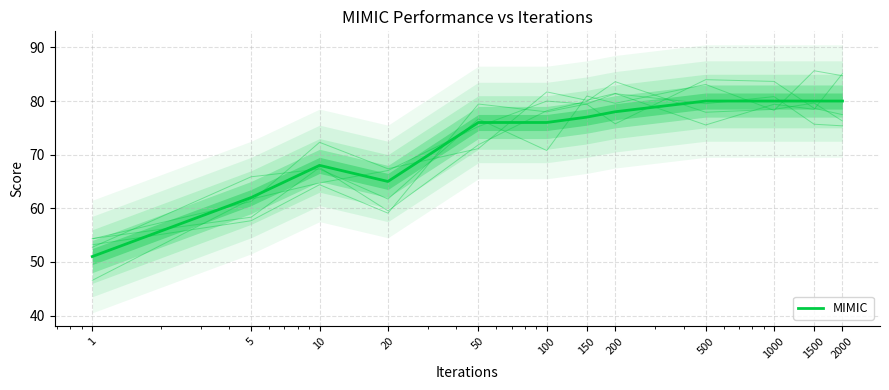

The value at 1000 is 80. True or false?

True